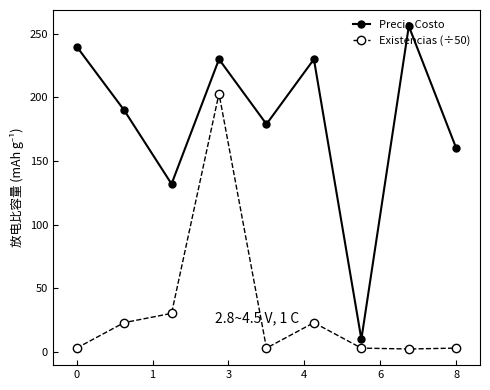

What is the highest value of the Precio Costo series?

256.0